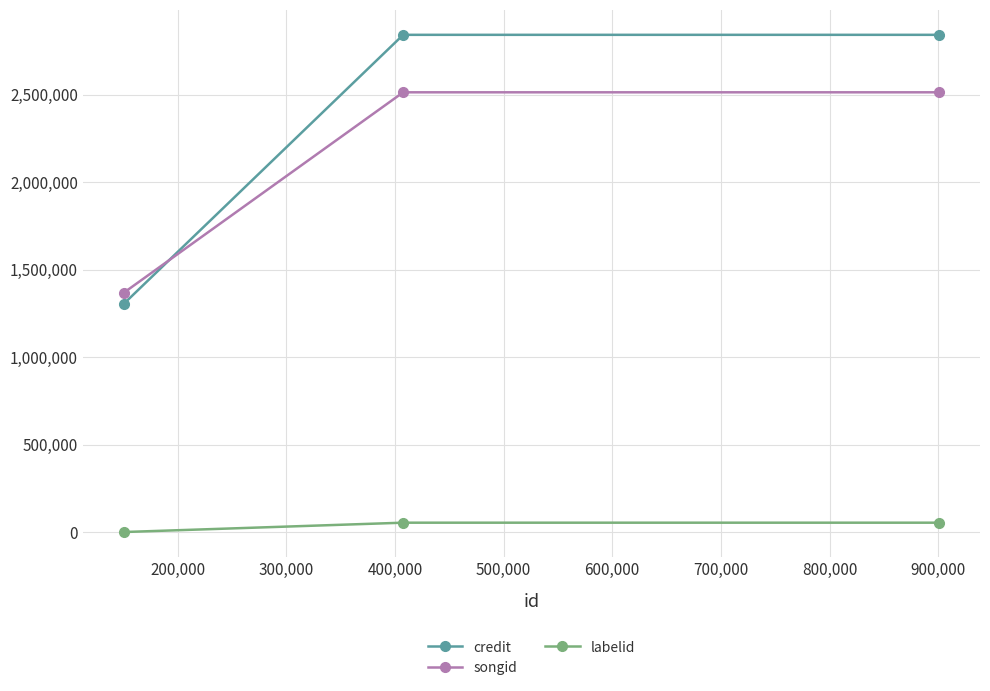

What are all the series names shown in the legend?

credit, songid, labelid